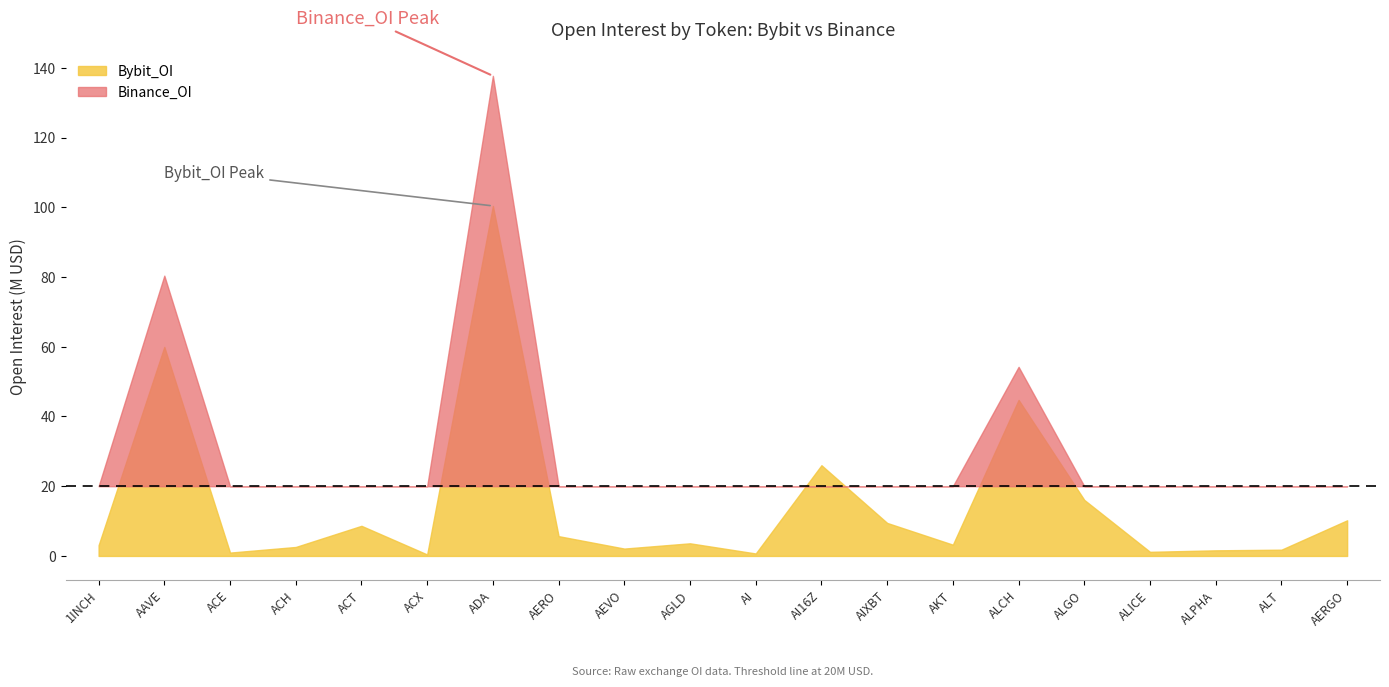

Reading right to left, what are all the values shown in this chart?

Bybit_OI: 10220192	1793570	1610409	1178759	16065057	44745384	3229530	9467936	26015141	705527	3621807	2111462	5674581	100385116	419103	8637216	2571608	960623	59936831	3083747
Binance_OI: 0	3036921	3631578	2442727	13355947	54232219	4994284	11646280	17546131	2514392	4682867	3291997	3505252	137680500	2350951	15033558	4675296	2017409	80382050	4582125